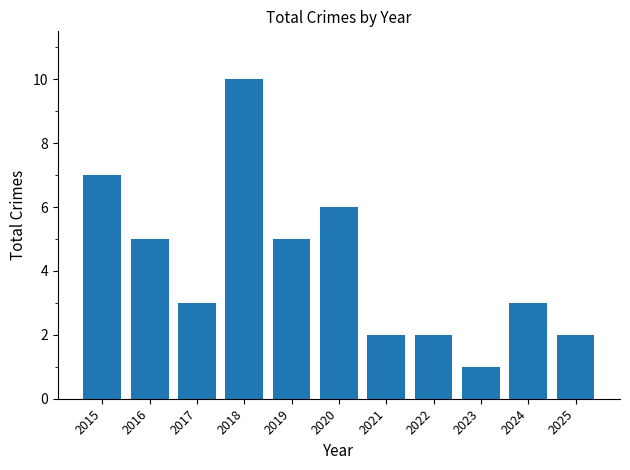

What is the sum of all values?

46